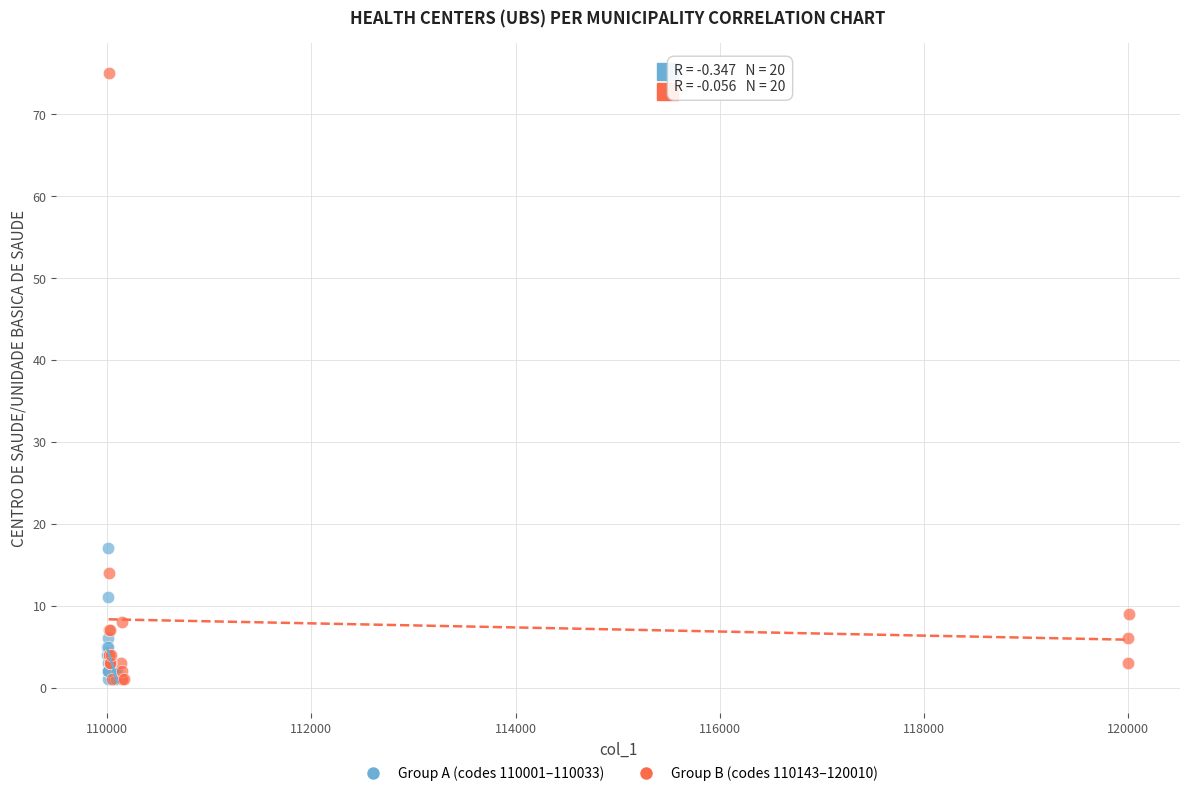

Which series contains the highest Y value?

Group B (codes 110143–120010)